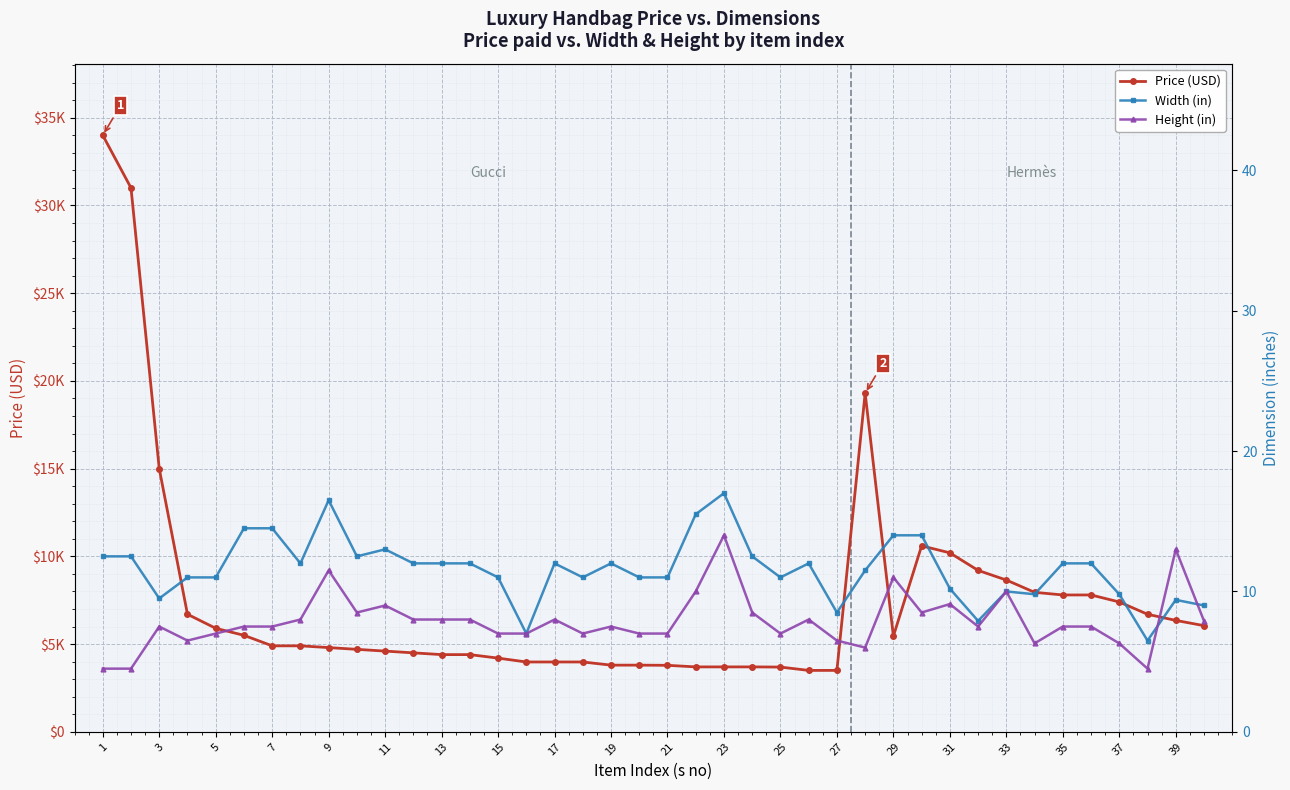

In Width (in), how many points are higher than both neighbors (excluding endpoints)?

8